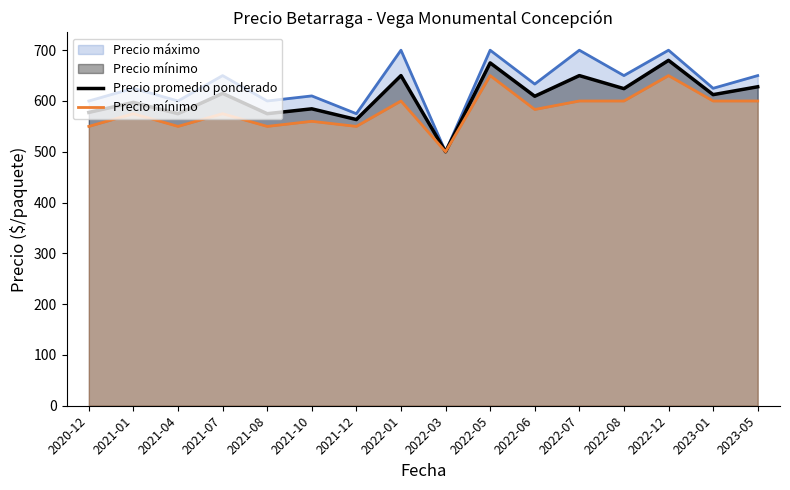

True or false: Precio promedio ponderado and Precio mínimo cross at least once.

False